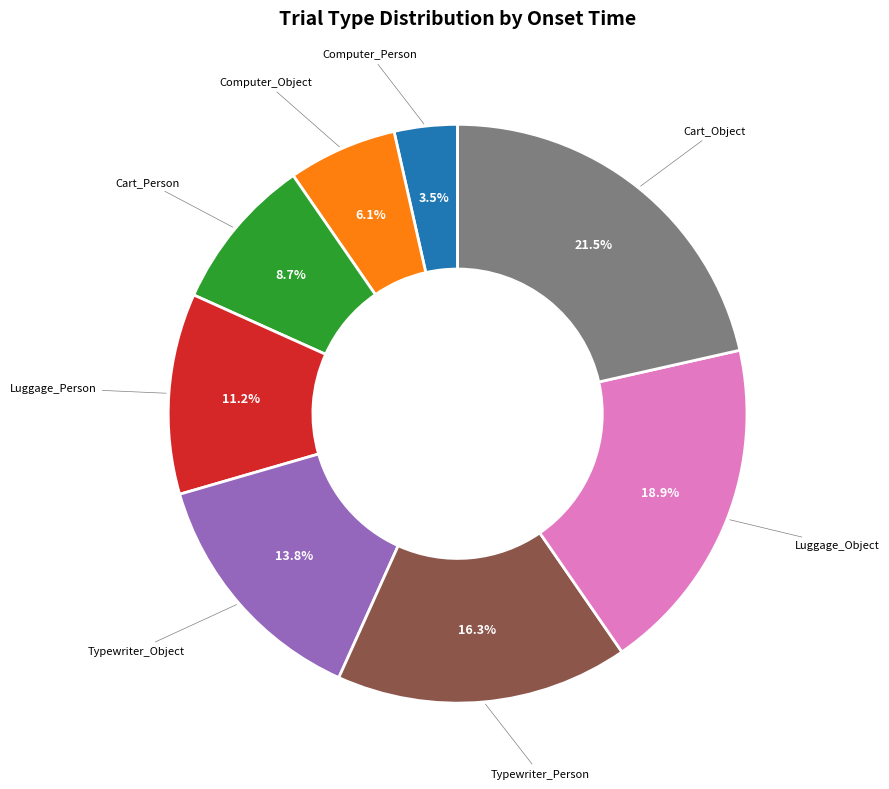

Rank the categories by value from lowest to highest.

Computer_Person, Computer_Object, Cart_Person, Luggage_Person, Typewriter_Object, Typewriter_Person, Luggage_Object, Cart_Object